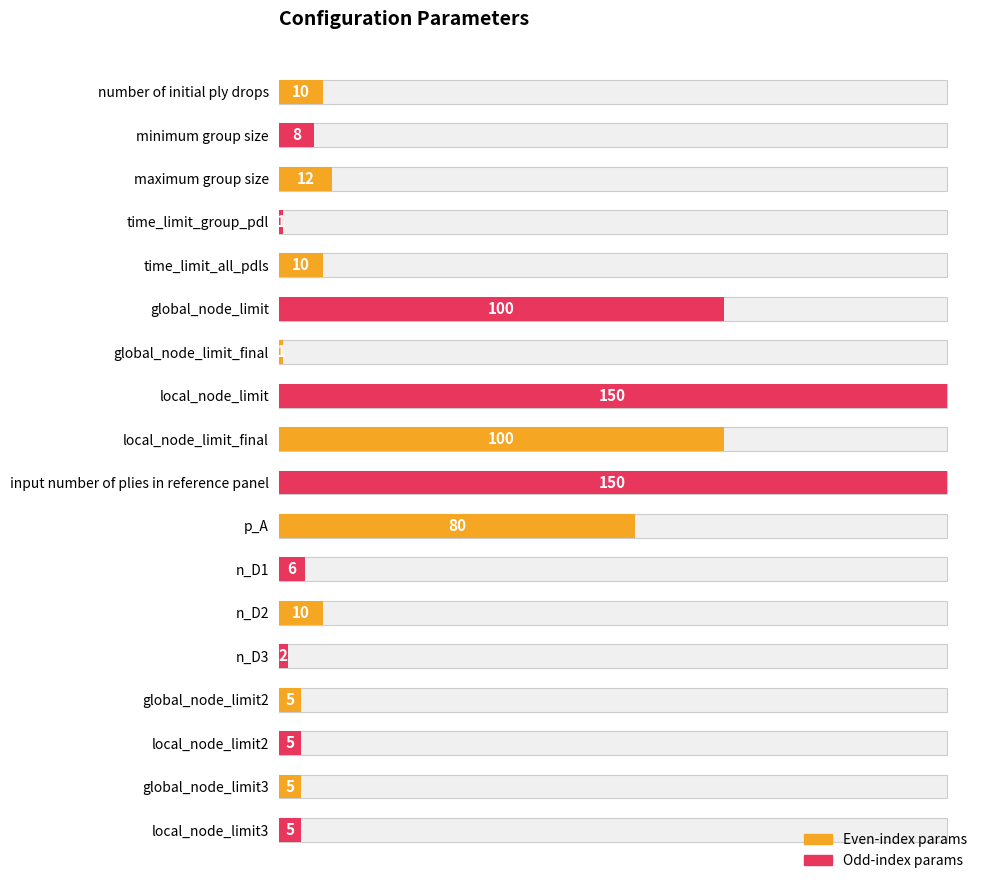

What is the difference between the second highest and minimum values?

149